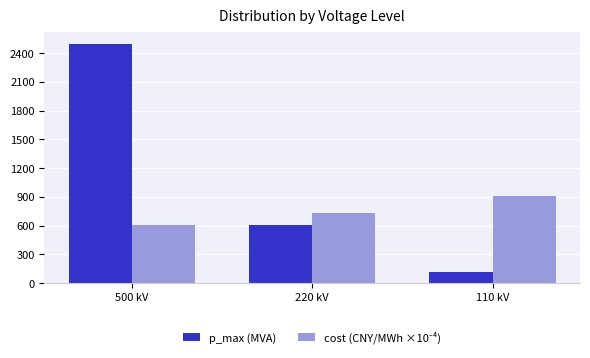

At which category is the sum across all series the highest?

500 kV